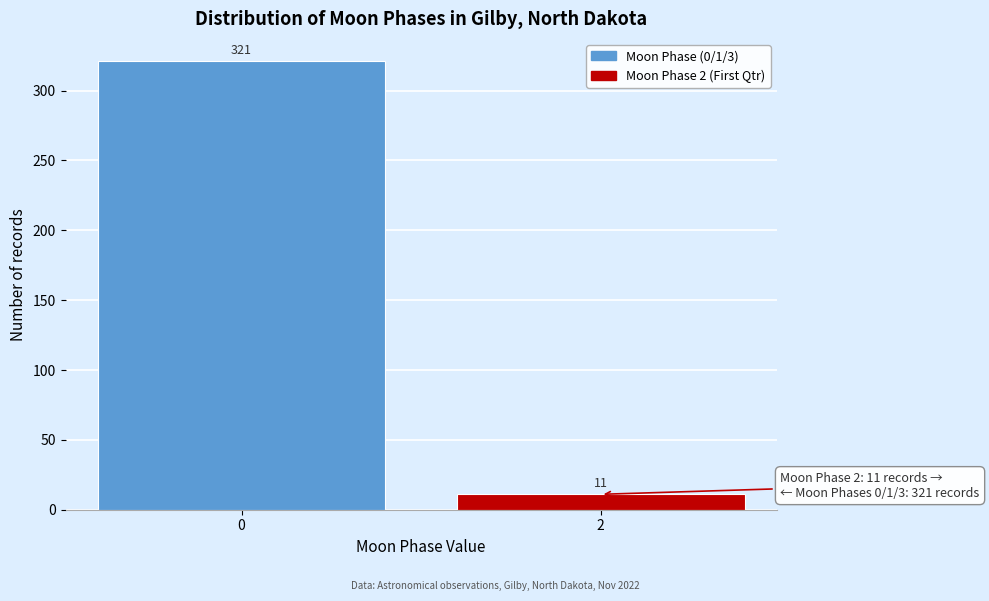

Reading left to right, extract all data points from this chart.

0=321	2=11